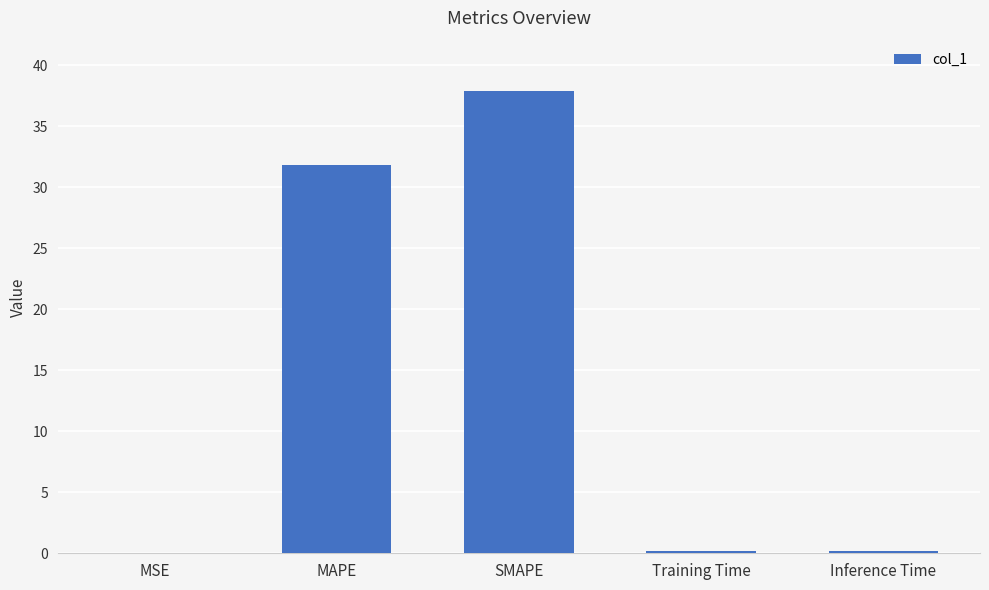

What is the greatest value displayed?

37.9